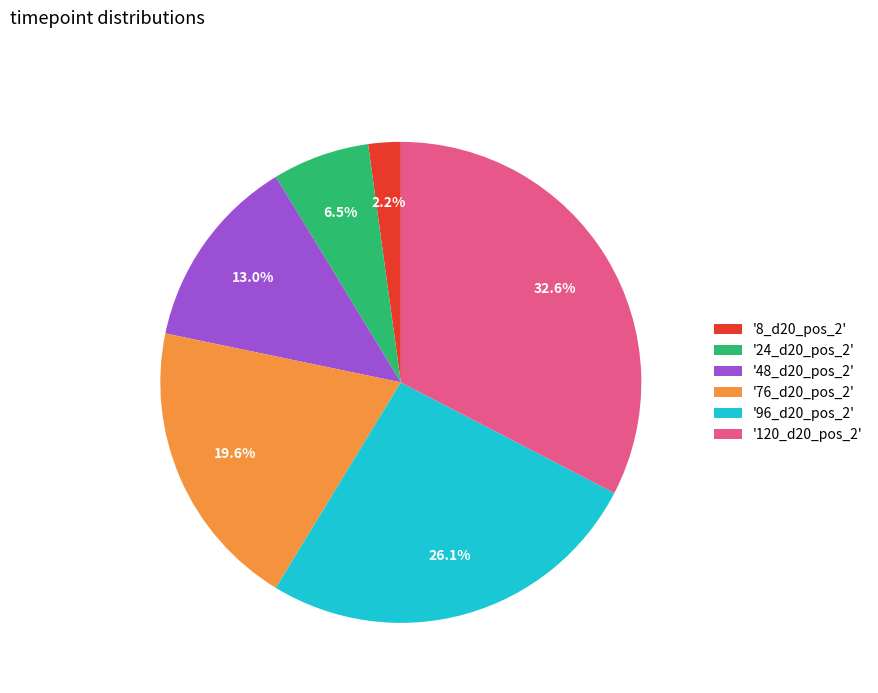

How much of the chart is everything except '24_d20_pos_2'?

93.5%